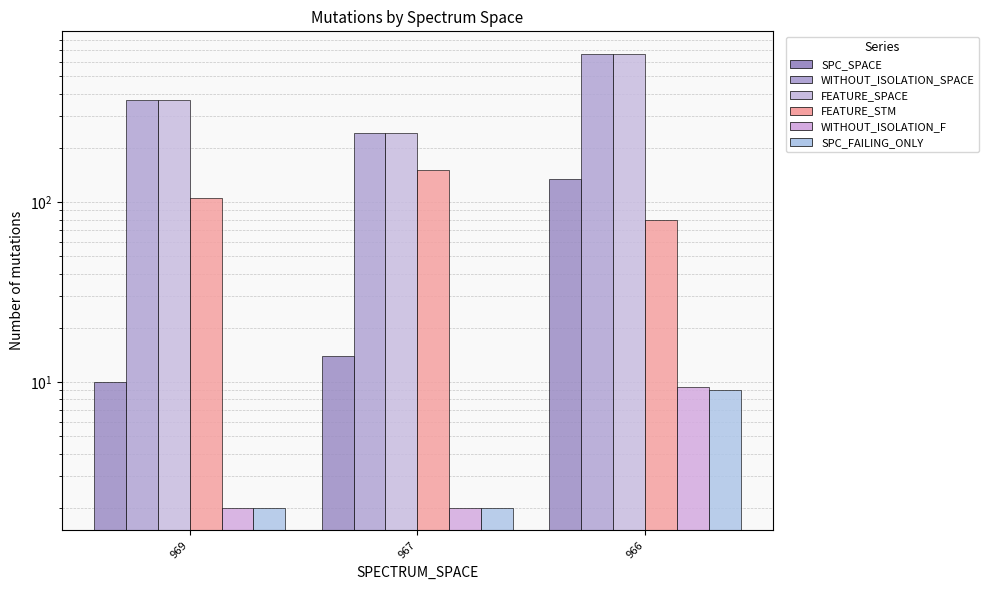

What is the average value of the WITHOUT_ISOLATION_F series?

4.5